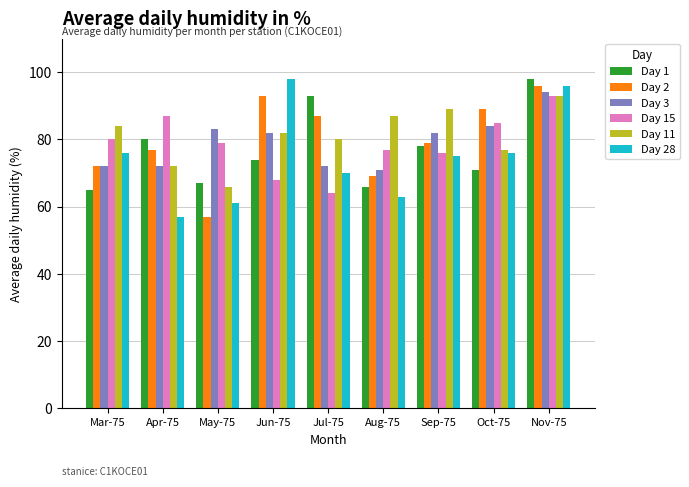

How many series are shown in this chart?

6